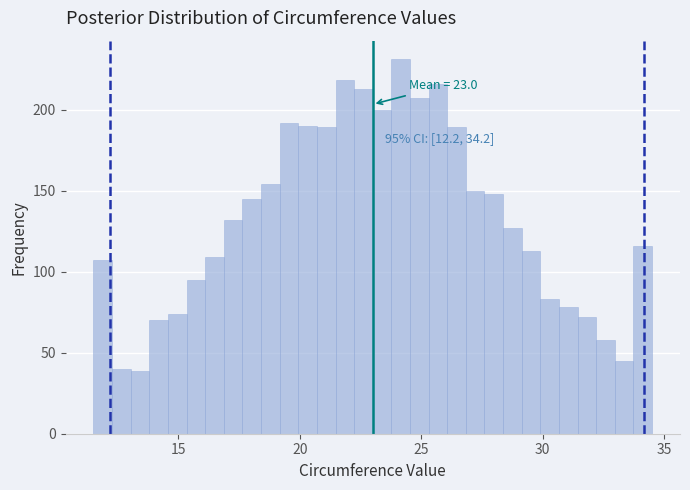

Around what value on the x-axis is the tallest bar? Give the approximate position of its centre, as read against the axis.

24.0